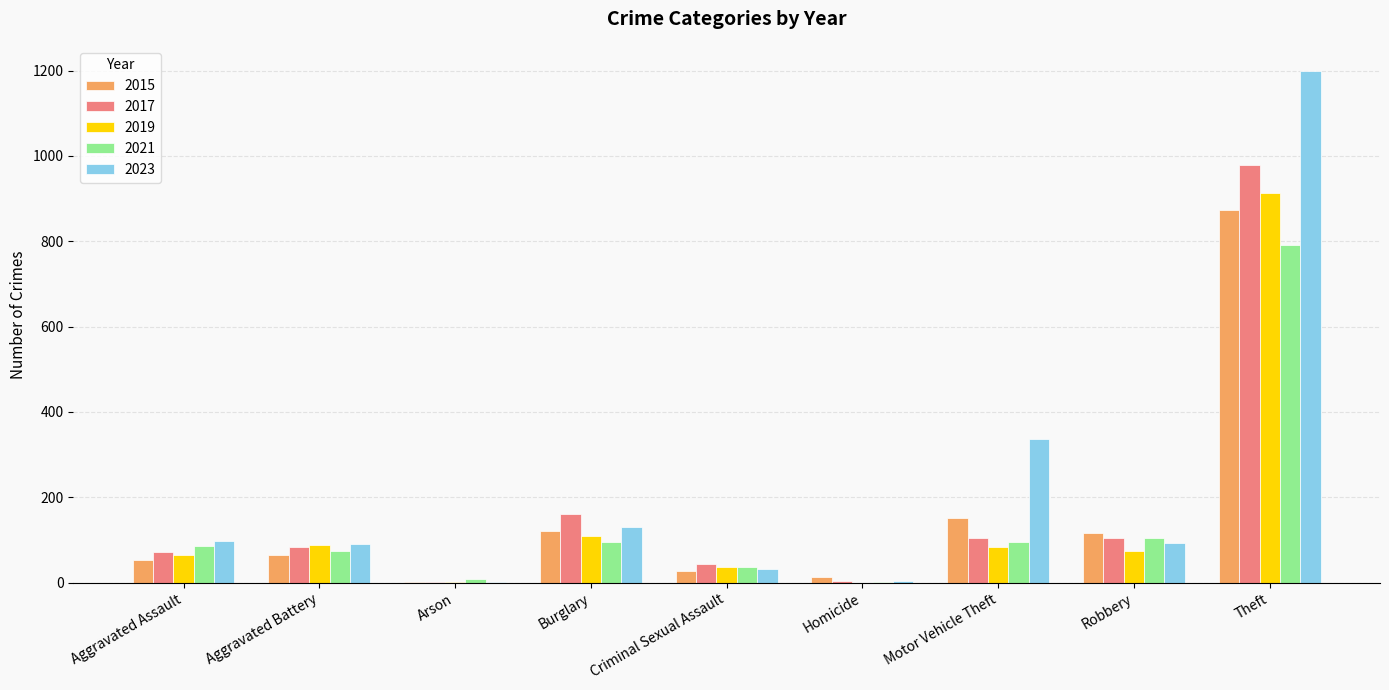

Which series has the largest total across all categories?

2023